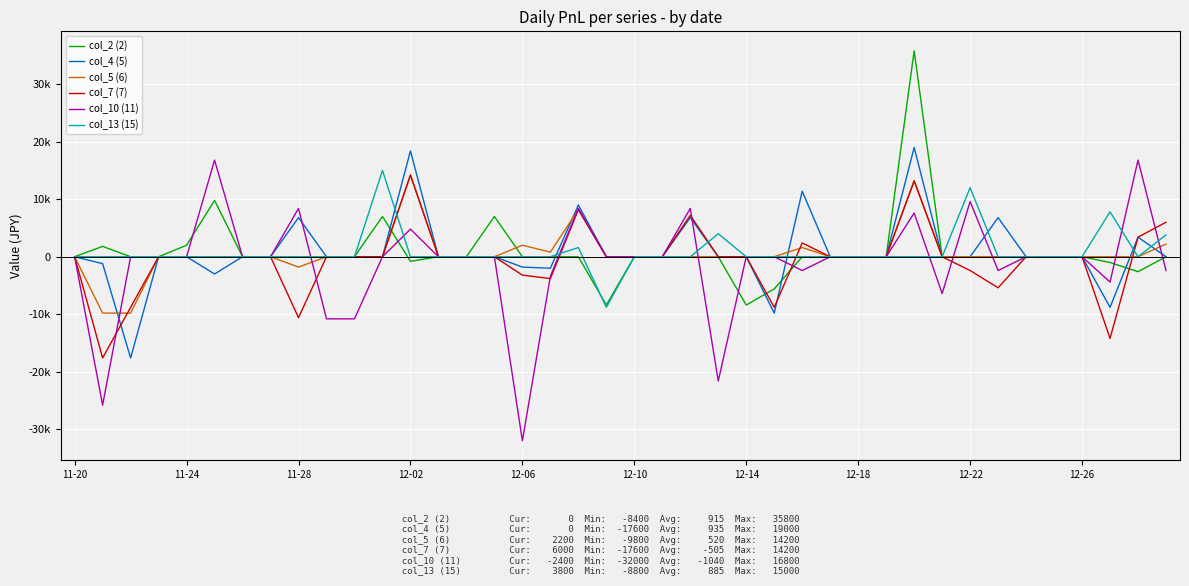

What are all the series names shown in the legend?

col_2 (2), col_4 (5), col_5 (6), col_7 (7), col_10 (11), col_13 (15)